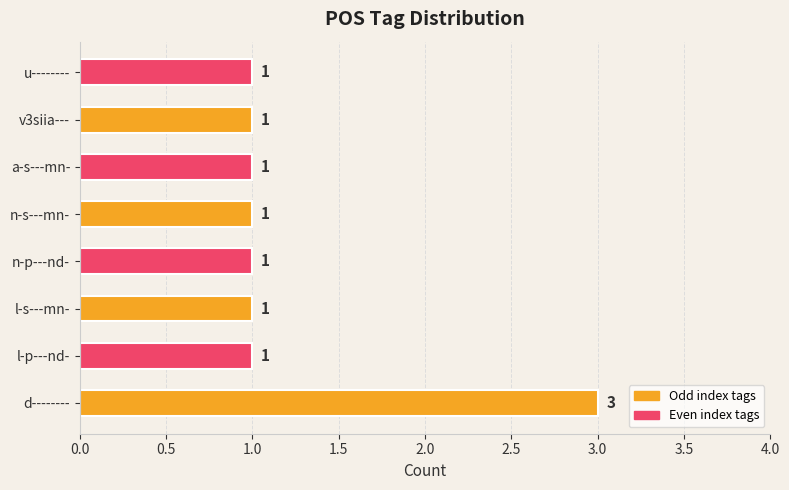

Reading bottom to top, extract all data points from this chart.

d--------=3	l-p---nd-=1	l-s---mn-=1	n-p---nd-=1	n-s---mn-=1	a-s---mn-=1	v3siia---=1	u--------=1